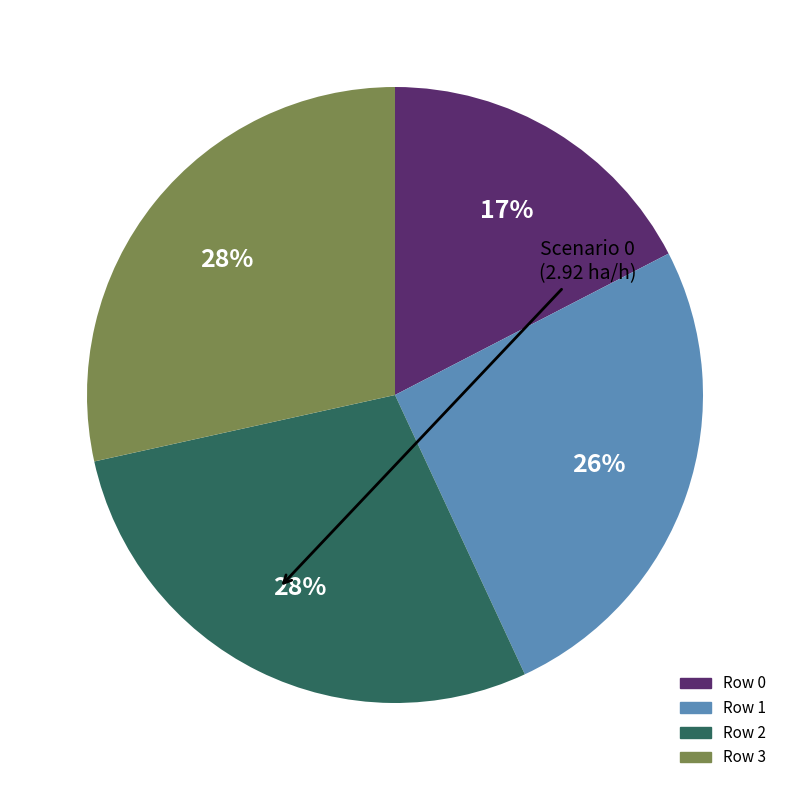

How many segments does this pie chart have?

4